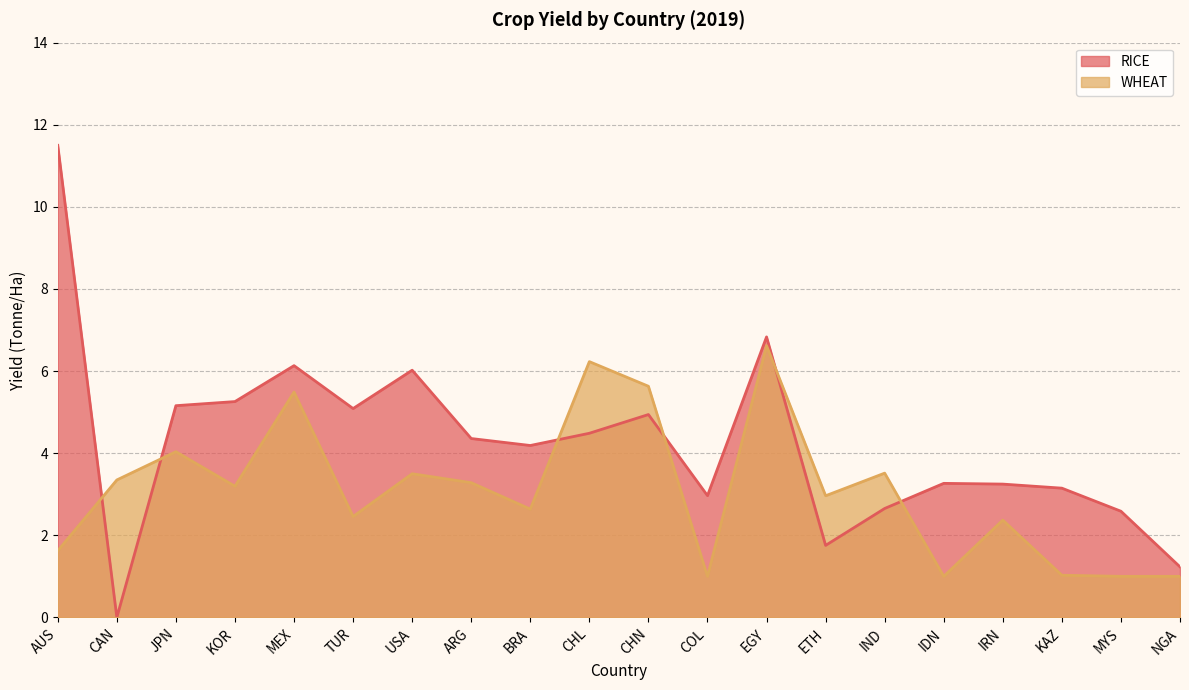

What is the spread (max minus min) of values at IRN?

0.9